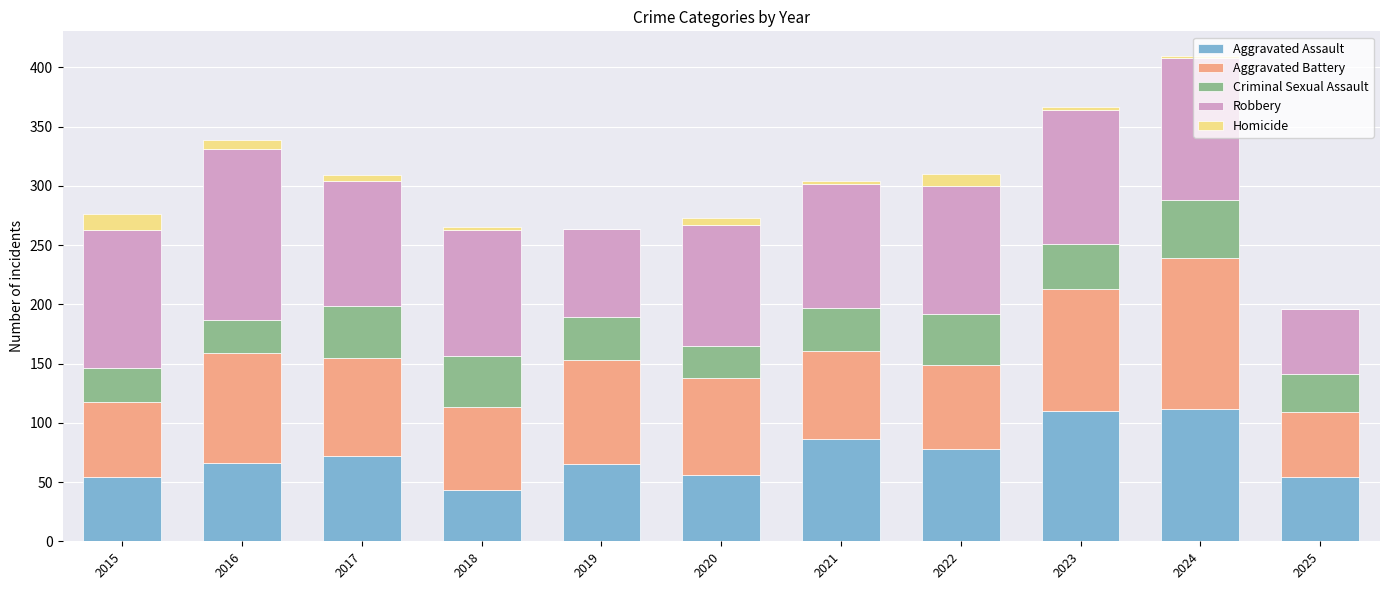

What is the highest value of the Aggravated Assault series?

112